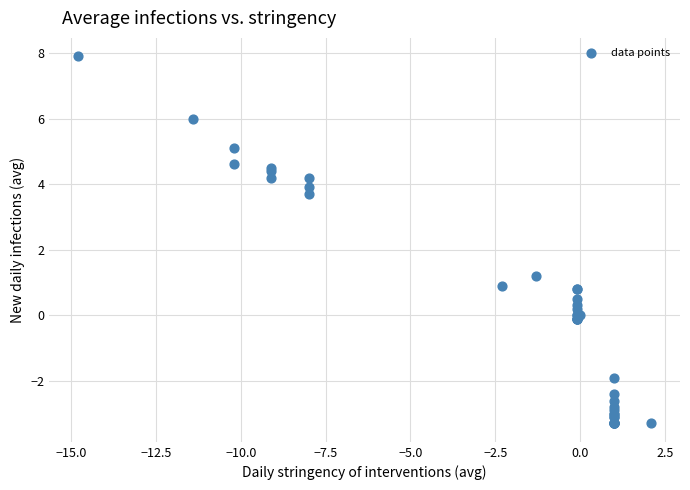

What Y value in the scatter plot is closest to 2?

1.2